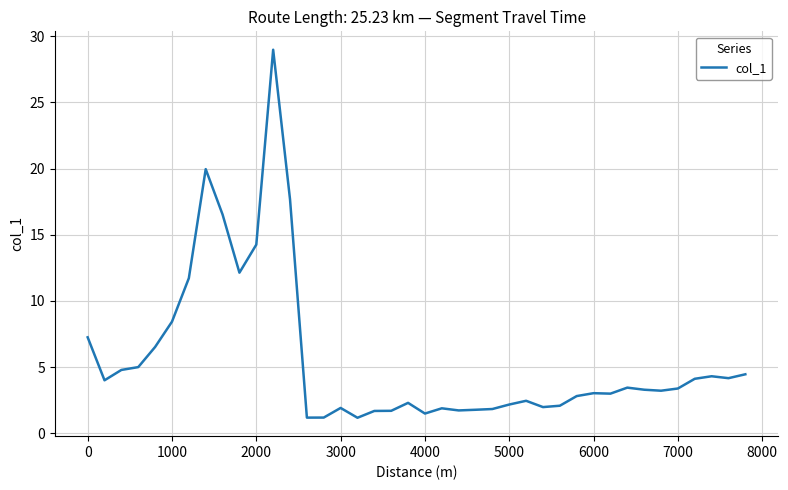

What is the minimum value shown in the chart?

1.2